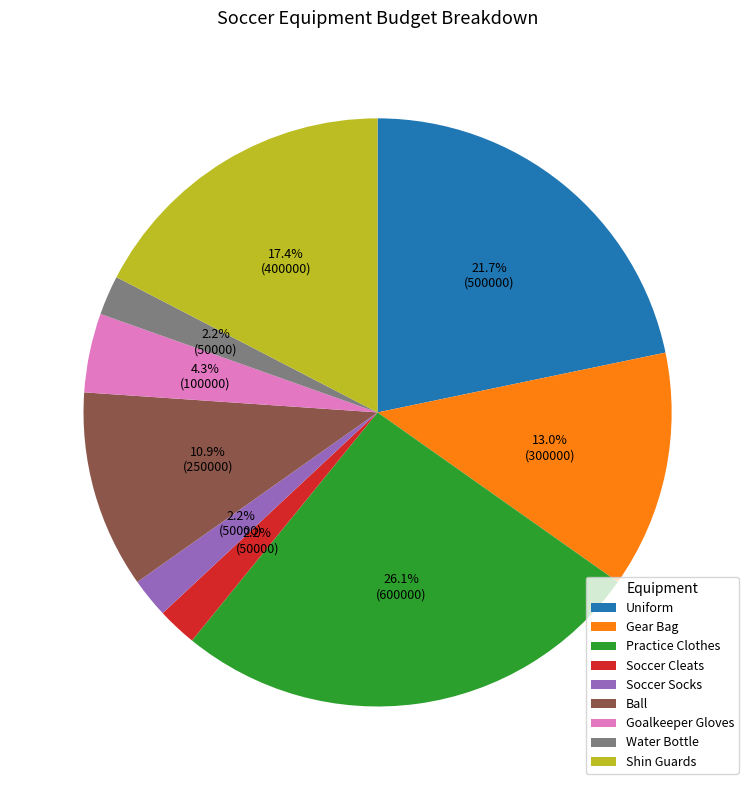

How many segments does this pie chart have?

9